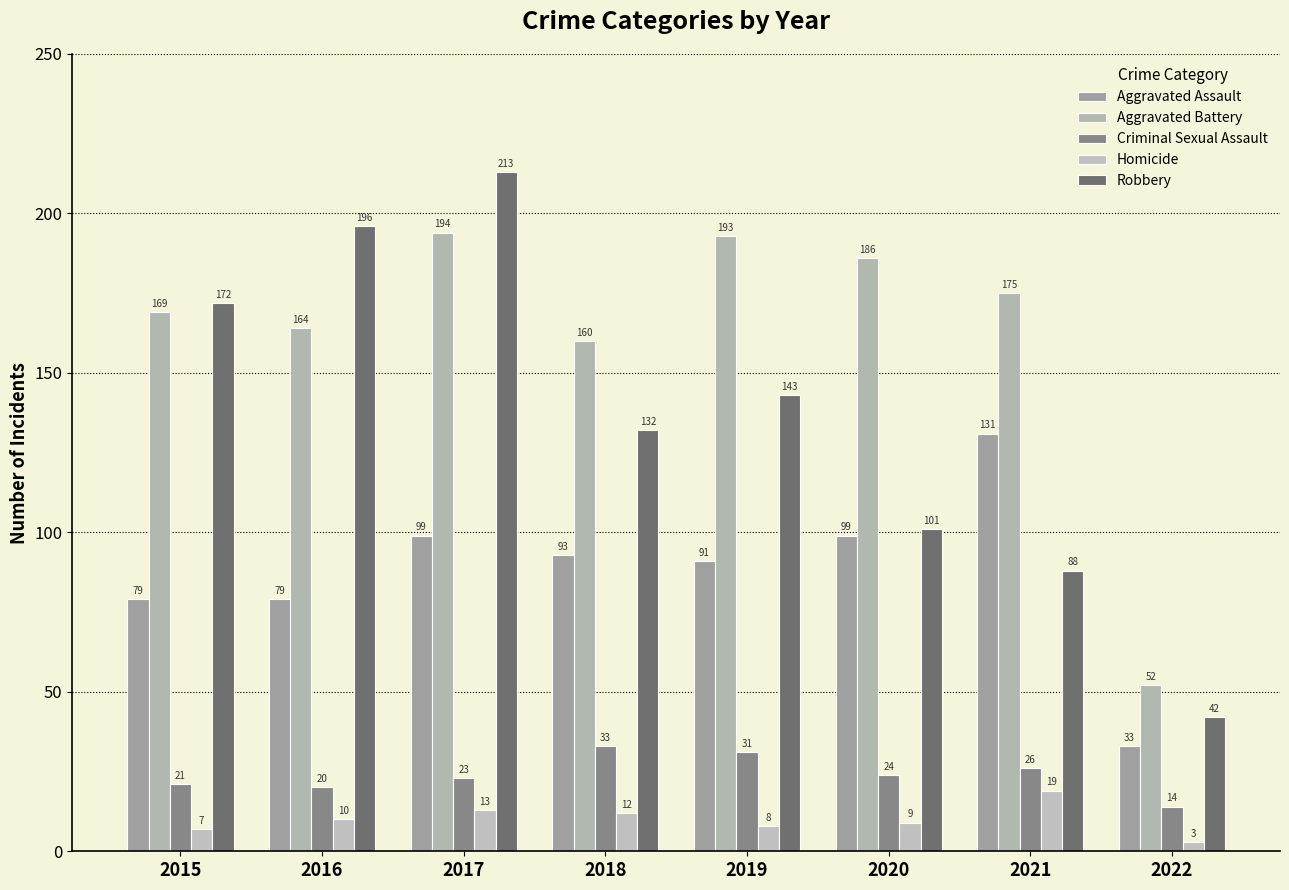

Count the number of data series in this chart.

5